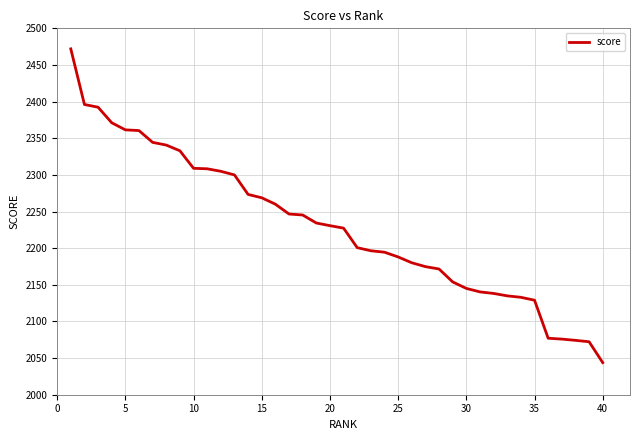

What is the smallest value displayed?

2043.8